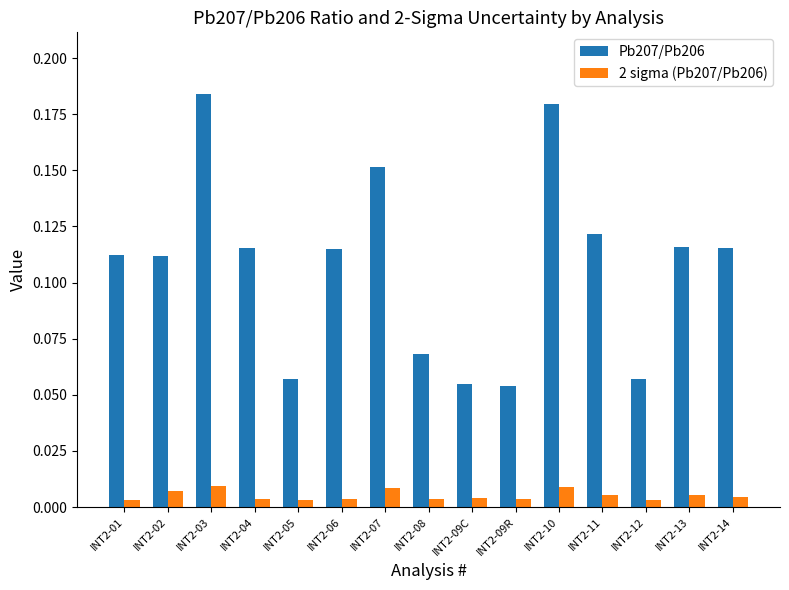

How many 2 sigma (Pb207/Pb206) values are between 0 and 1?

15